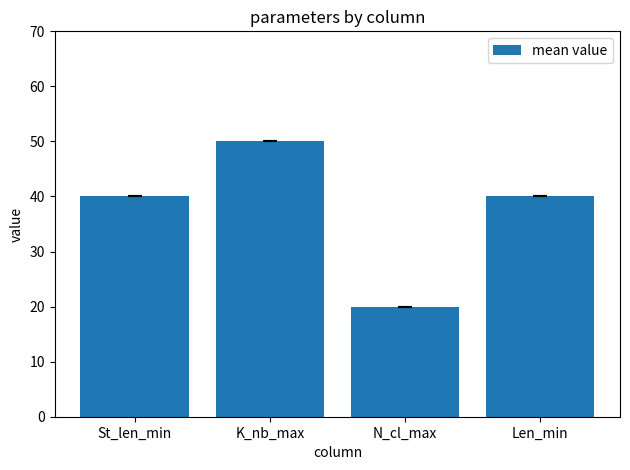

Count the values in the range 40 to 50.

3